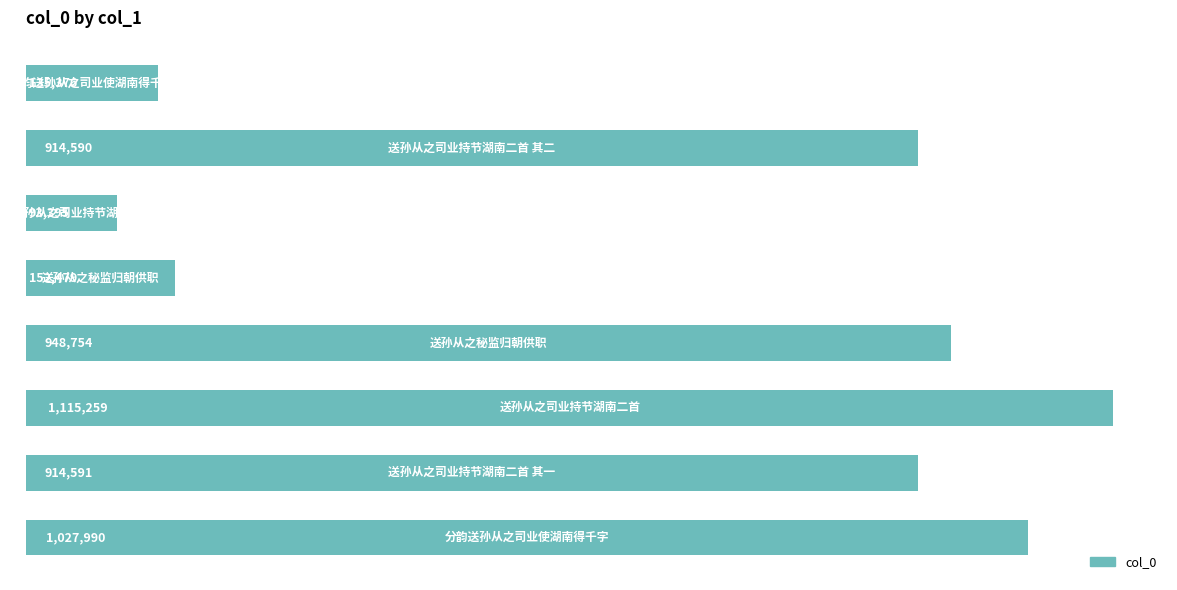

Does the chart contain any negative values?

No